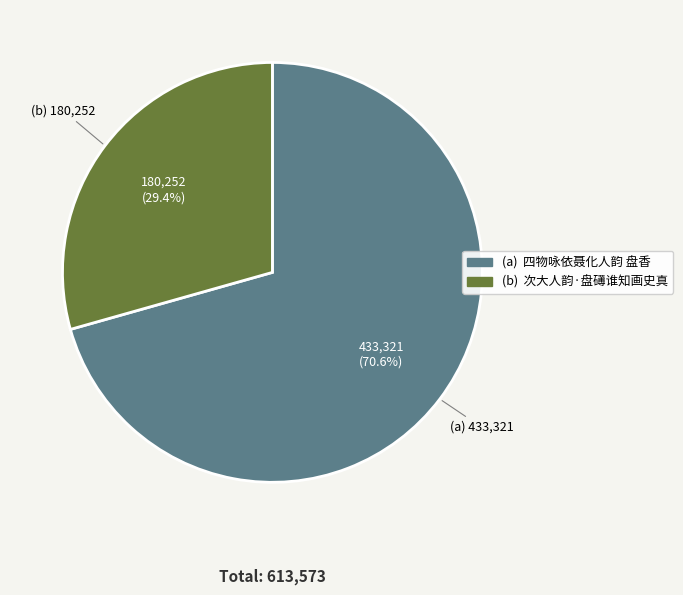

Does any single category account for the majority?

Yes